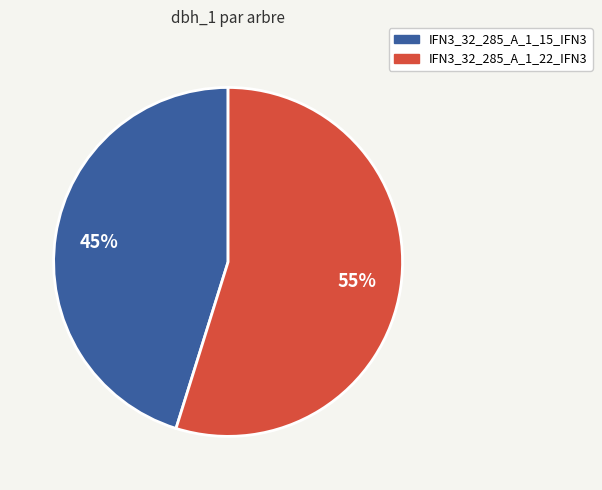

To the nearest percent, what is the difference between the IFN3_32_285_A_1_15_IFN3 and IFN3_32_285_A_1_22_IFN3 slice percentages?

10%